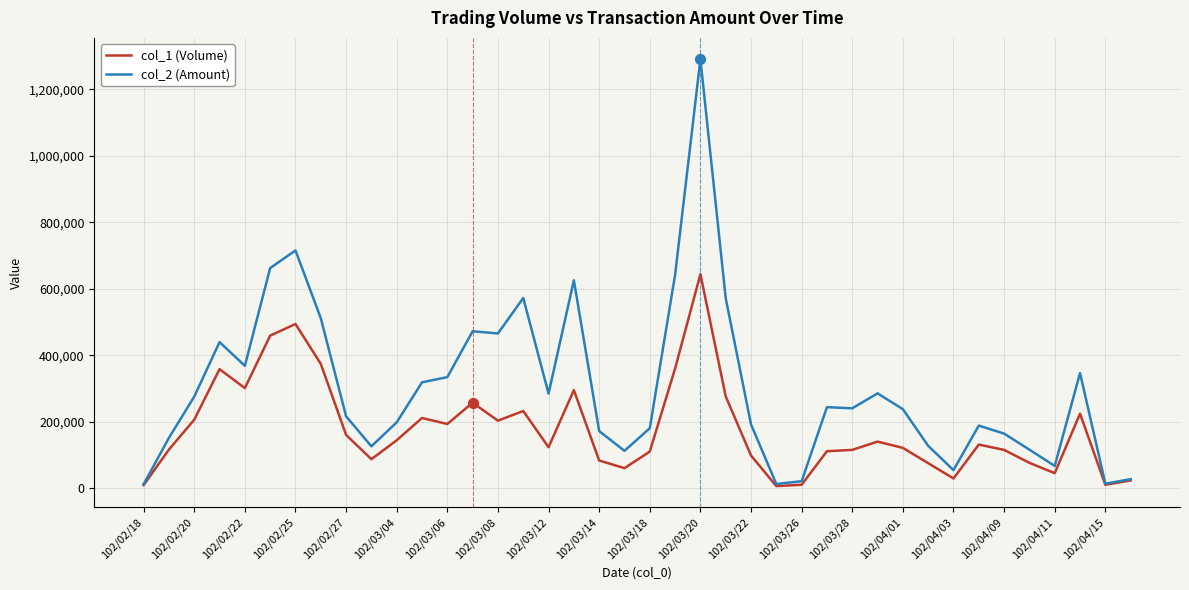

Which series has the largest total across all categories?

col_2 (Amount)